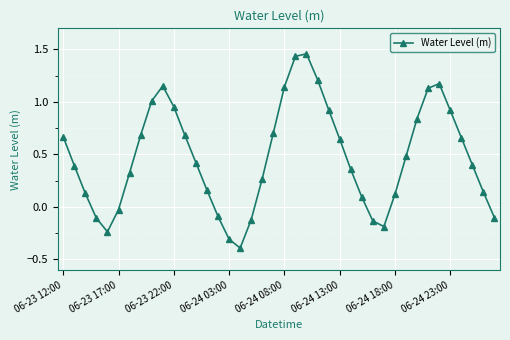

What is the average value?

0.5